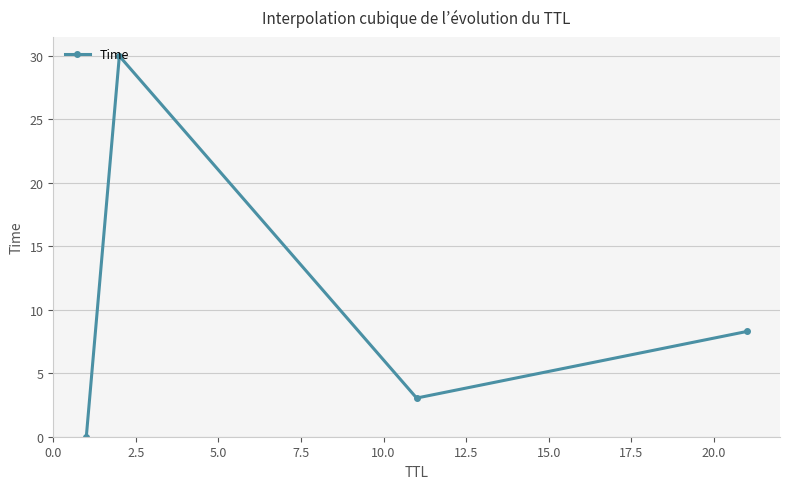

True or false: the data has more than 0 interior local peaks.

True